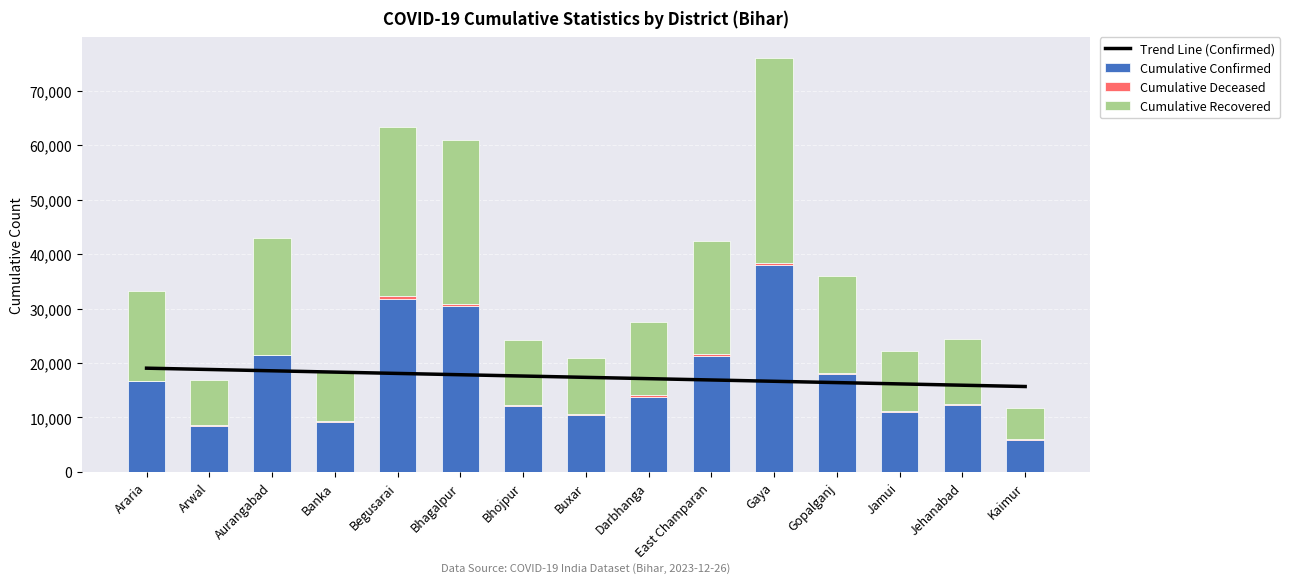

Reading left to right, what are all the values shown in this chart?

Trend Line (Confirmed): Araria=19053.9	Arwal=18813.3	Aurangabad=18572.7	Banka=18332.1	Begusarai=18091.4	Bhagalpur=17850.8	Bhojpur=17610.2	Buxar=17369.6	Darbhanga=17129.0	East Champaran=16888.4	Gaya=16647.8	Gopalganj=16407.1	Jamui=16166.5	Jehanabad=15925.9	Kaimur=15685.3
Cumulative Confirmed: Araria=16648.0	Arwal=8421.0	Aurangabad=21480.0	Banka=9164.0	Begusarai=31685.0	Bhagalpur=30452.0	Bhojpur=12141.0	Buxar=10418.0	Darbhanga=13805.0	East Champaran=21210.0	Gaya=37991.0	Gopalganj=17953.0	Jamui=11089.0	Jehanabad=12218.0	Kaimur=5869.0
Cumulative Deceased: Araria=140.0	Arwal=110.0	Aurangabad=79.0	Banka=119.0	Begusarai=564.0	Bhagalpur=365.0	Bhojpur=240.0	Buxar=222.0	Darbhanga=372.0	East Champaran=538.0	Gaya=374.0	Gopalganj=260.0	Jamui=120.0	Jehanabad=245.0	Kaimur=147.0
Cumulative Recovered: Araria=16506.0	Arwal=8311.0	Aurangabad=21401.0	Banka=9045.0	Begusarai=31120.0	Bhagalpur=30085.0	Bhojpur=11901.0	Buxar=10196.0	Darbhanga=13430.0	East Champaran=20671.0	Gaya=37614.0	Gopalganj=17692.0	Jamui=10969.0	Jehanabad=11971.0	Kaimur=5708.0